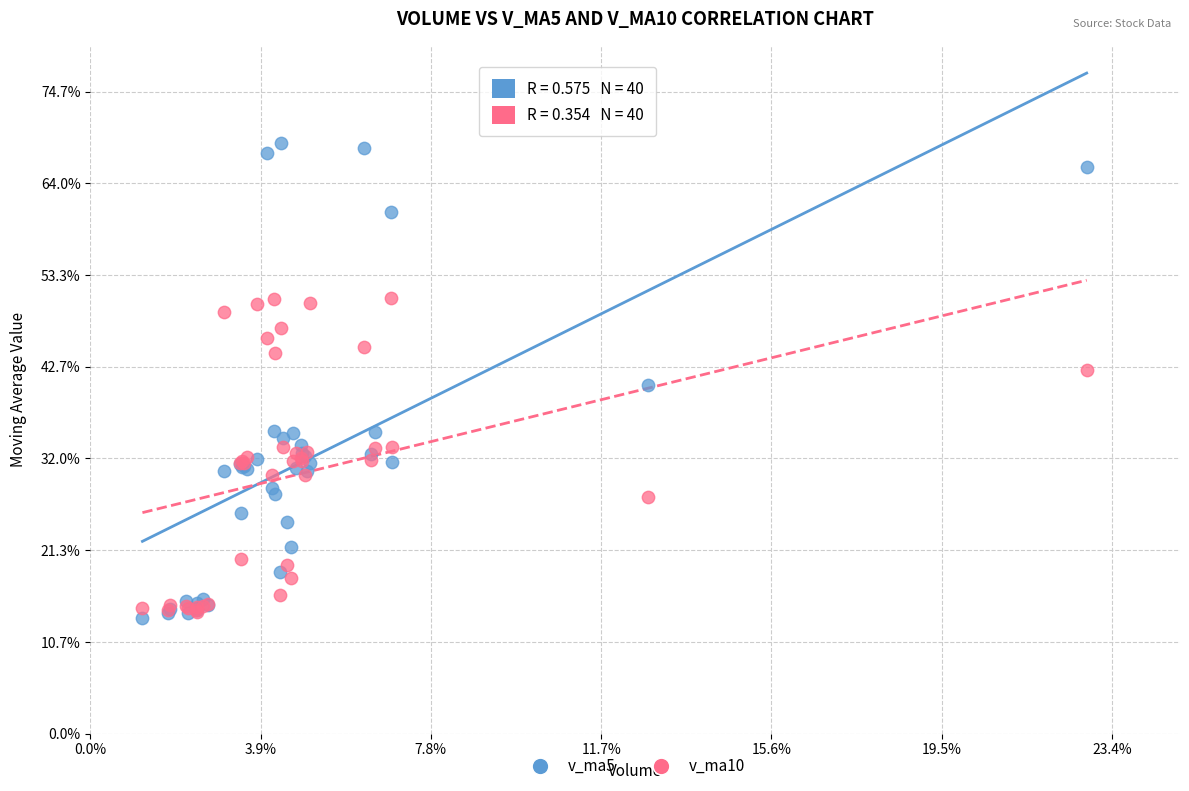

What are all the series names shown in the legend?

v_ma5, v_ma10